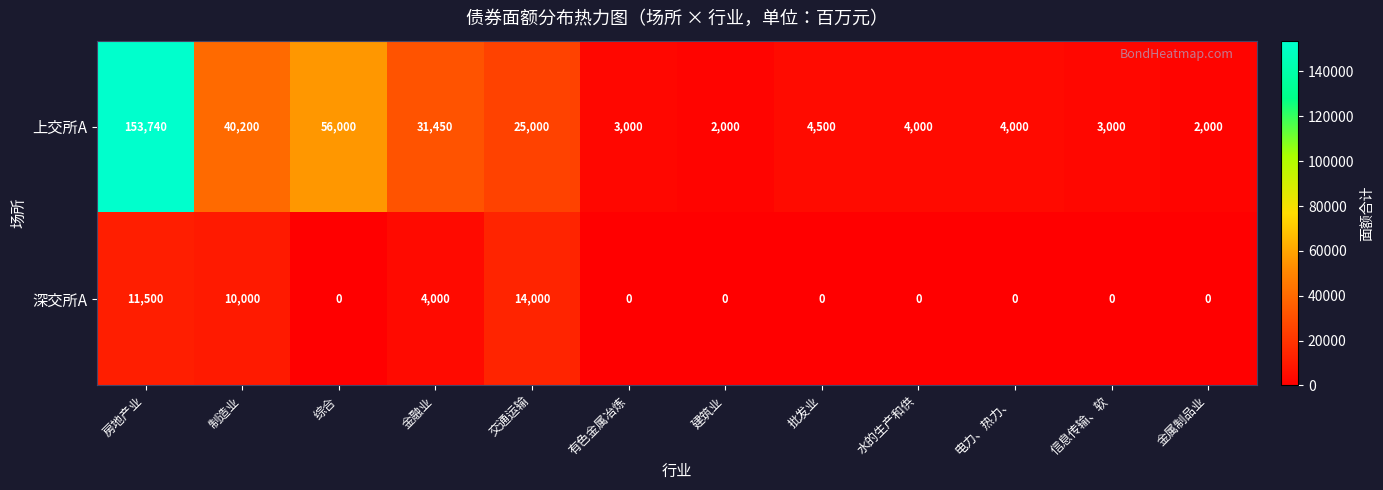

Between 房地产业 and 交通运输, which series saw the biggest shift?

上交所A